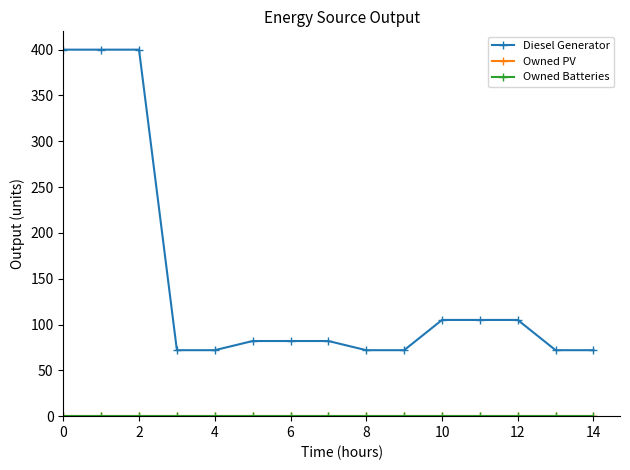

Which series has the largest total across all categories?

Diesel Generator